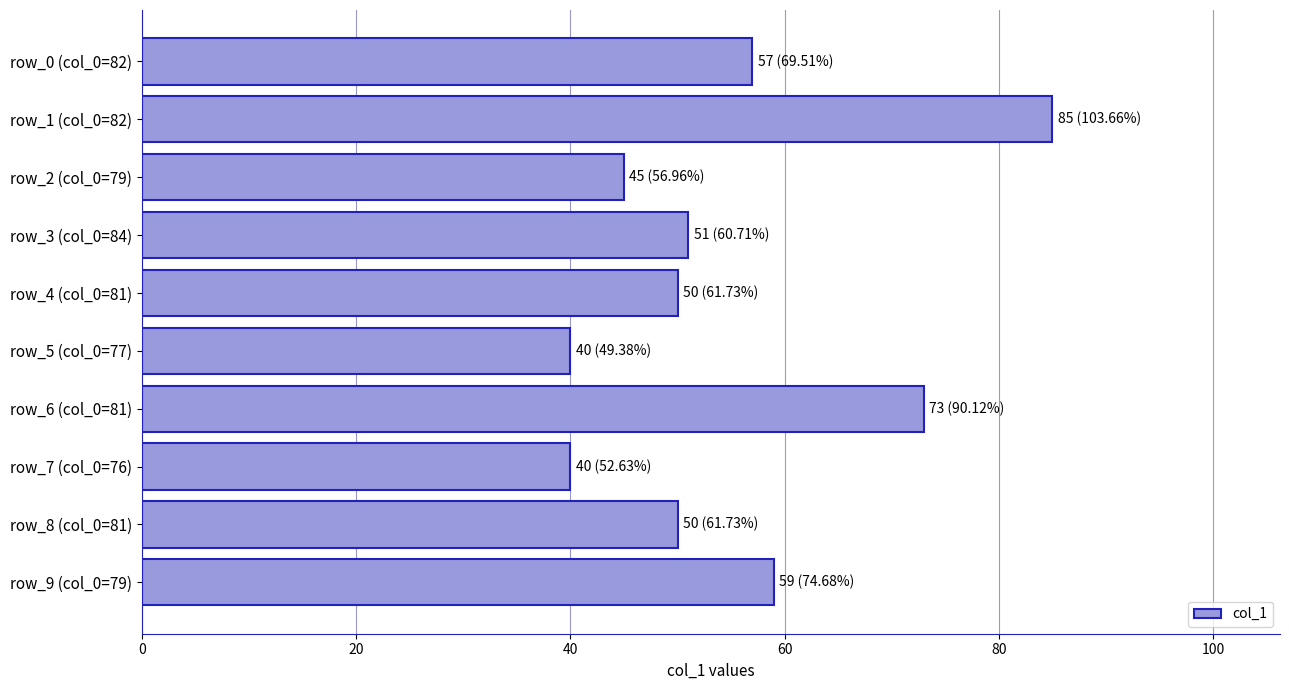

What is the difference between the maximum and minimum values?

45